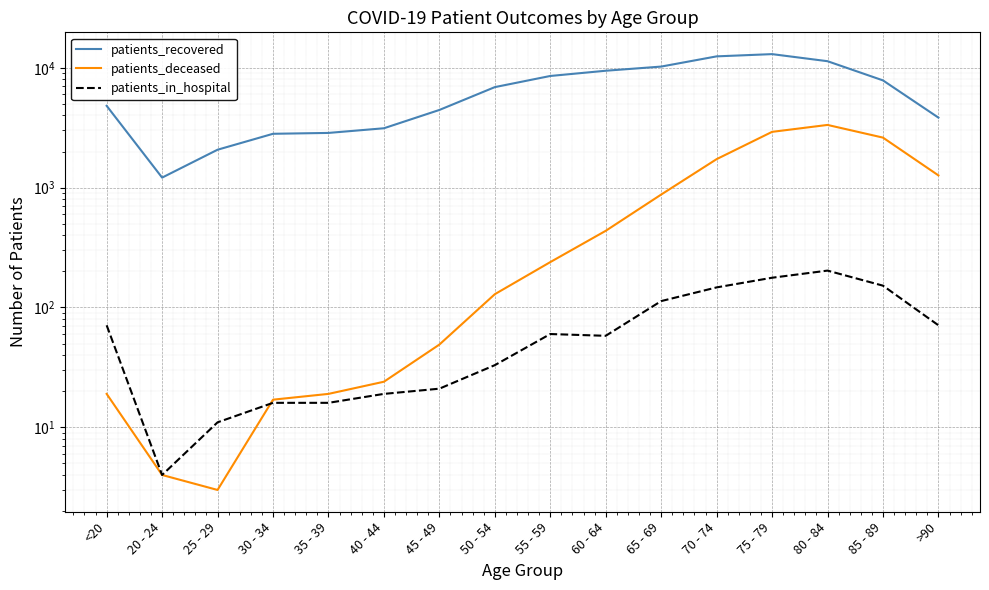

How many data points in patients_deceased are less than 239?

8